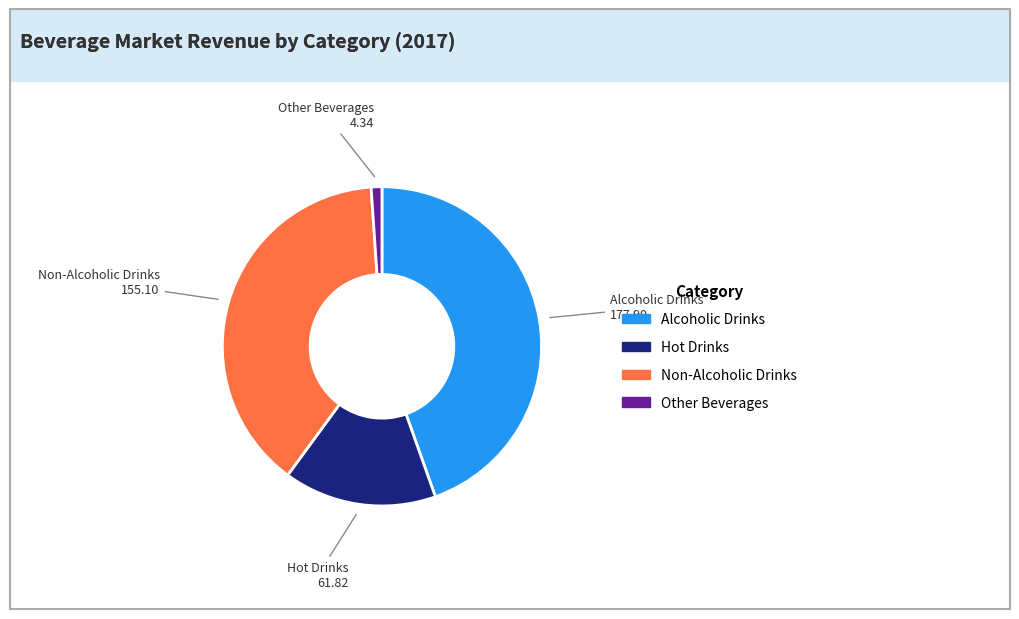

Which has a higher value, Alcoholic Drinks or Other Beverages?

Alcoholic Drinks